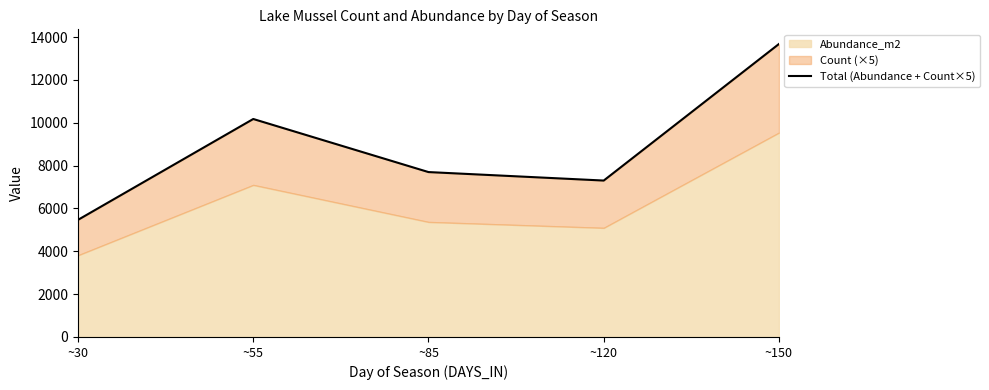

What is the value of the 3rd point from the left?

7699